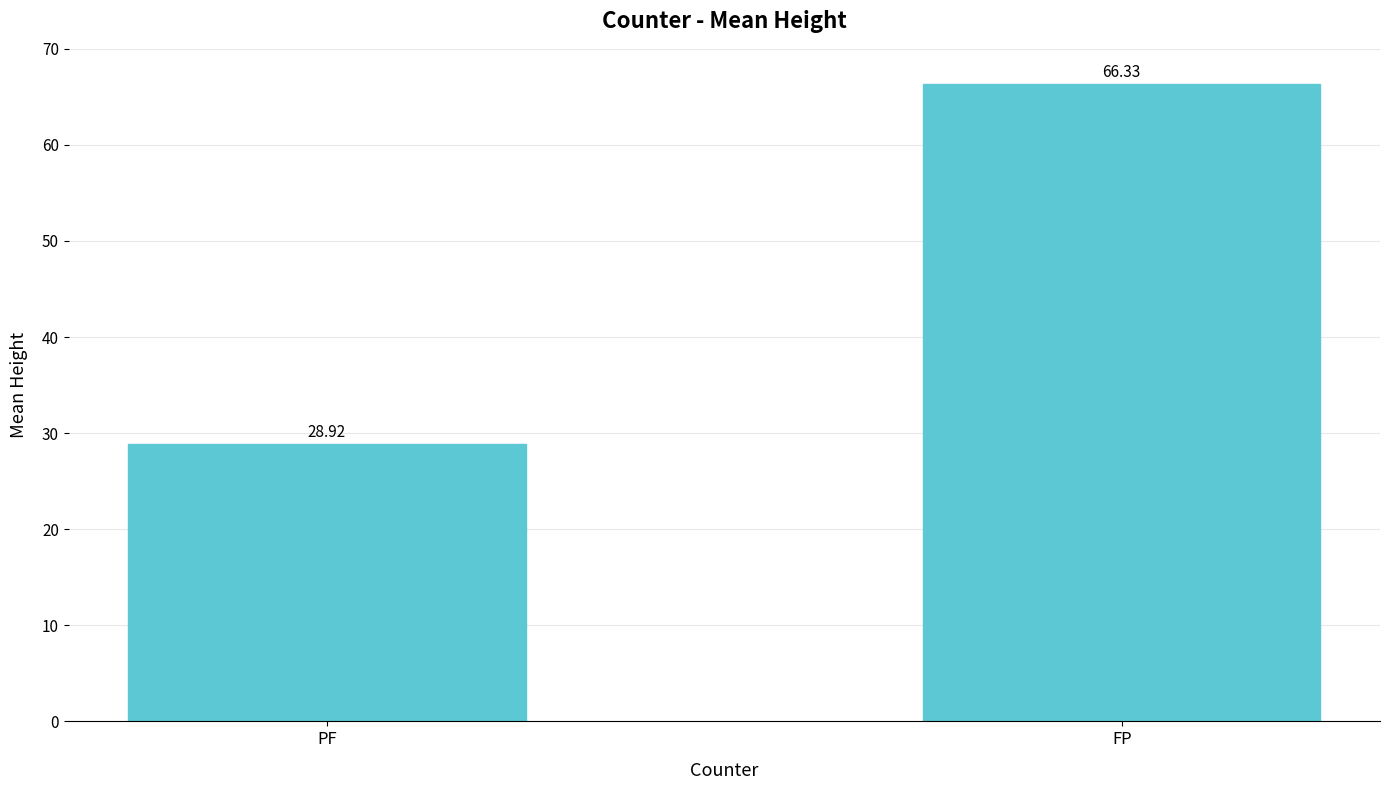

List the labels in order of value, largest first.

FP, PF